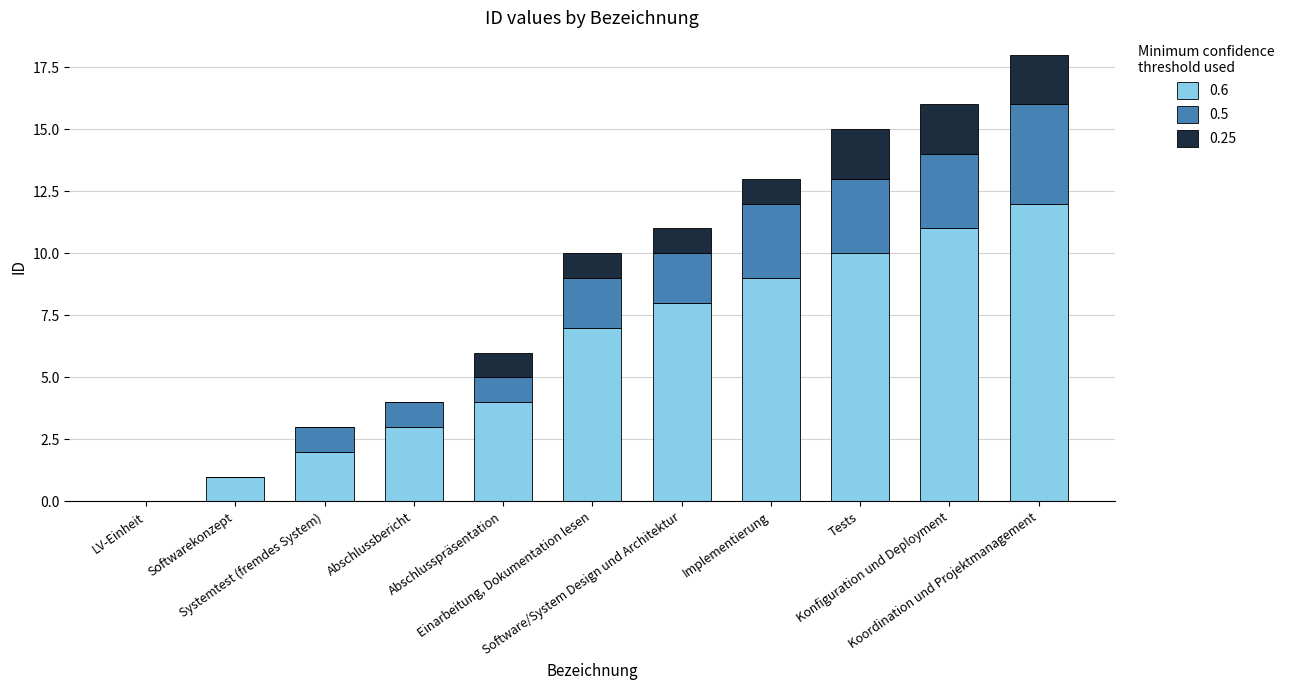

What is the approximate value of 0.6 at Implementierung, to the nearest 10?

10